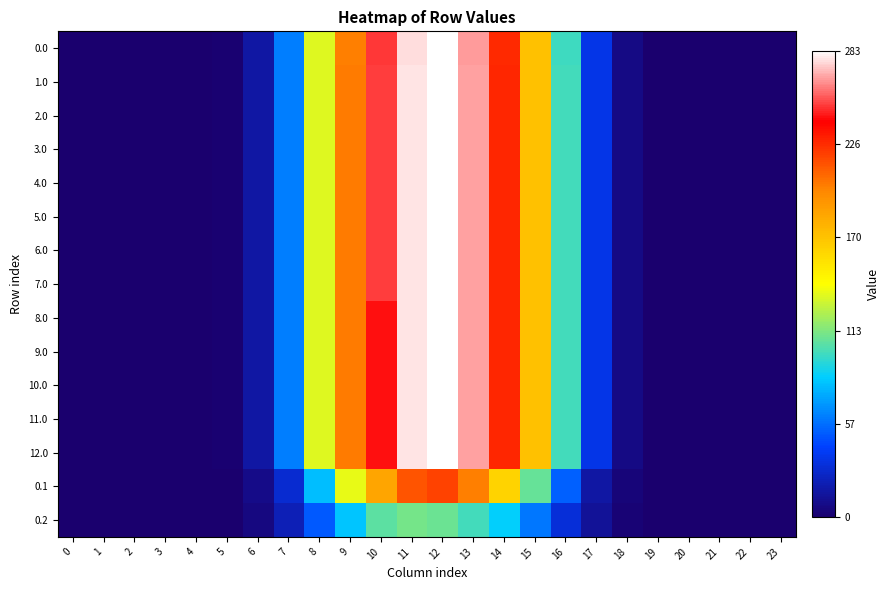

At which category is the sum across all series the highest?

12